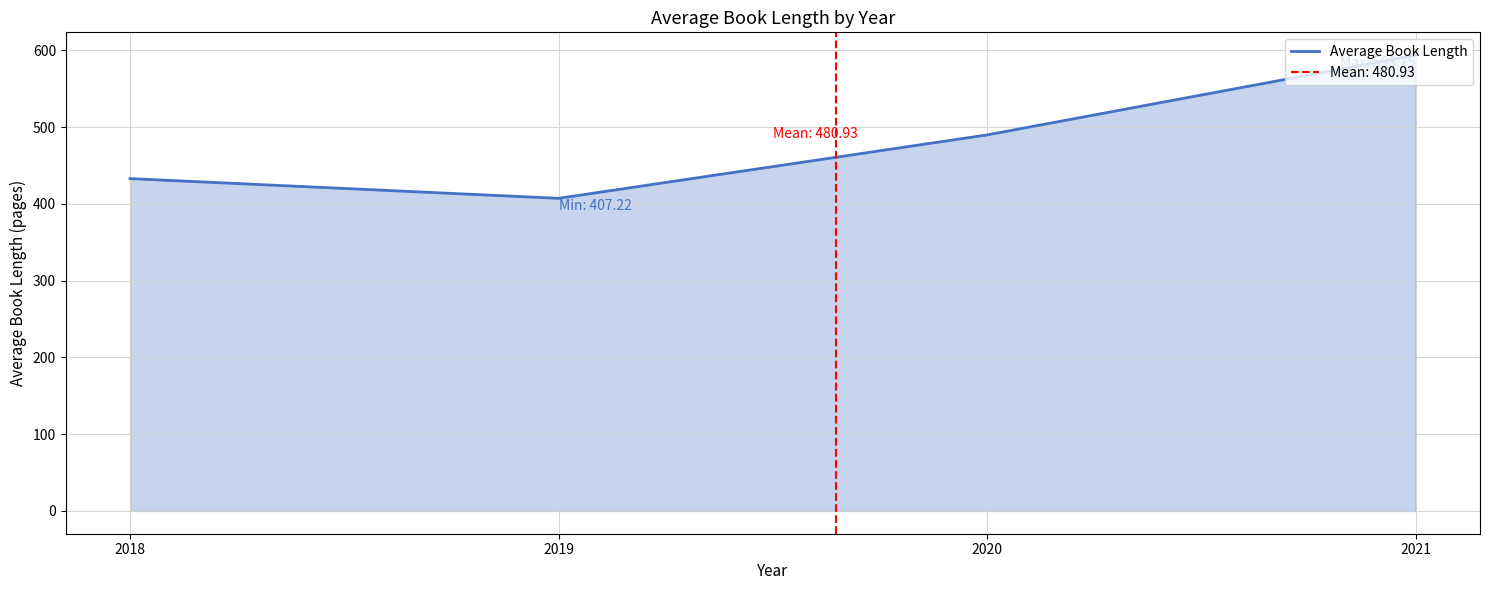

True or false: Average Book Length has more than 2 points higher than both neighbors.

False